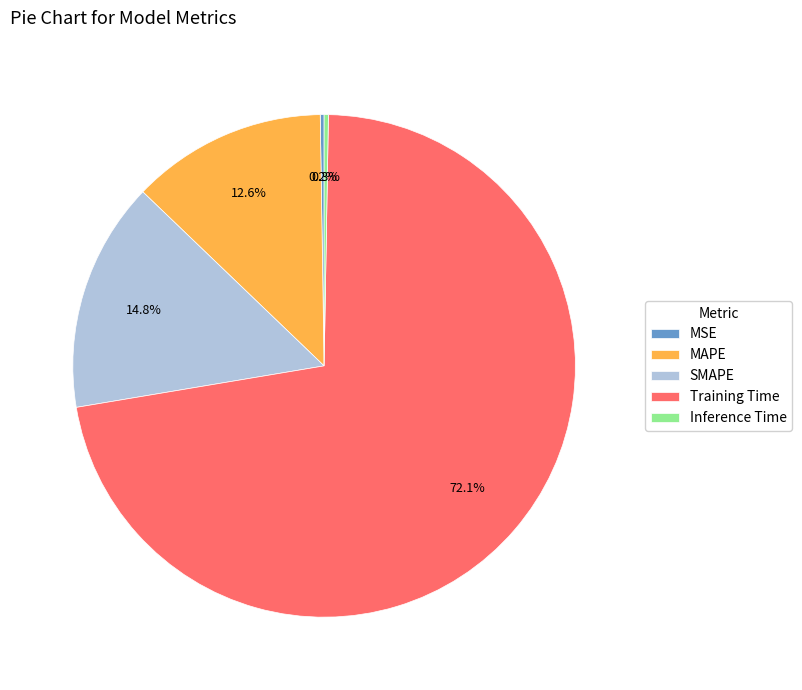

To the nearest percent, what is the difference between the SMAPE and MAPE slice percentages?

2%